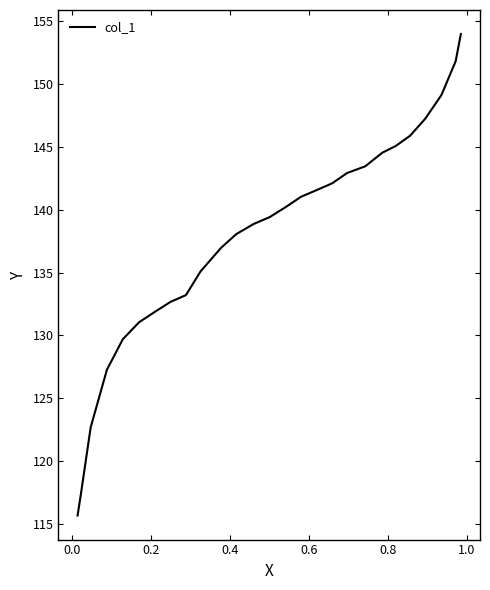

What is the minimum value shown in the chart?

115.7